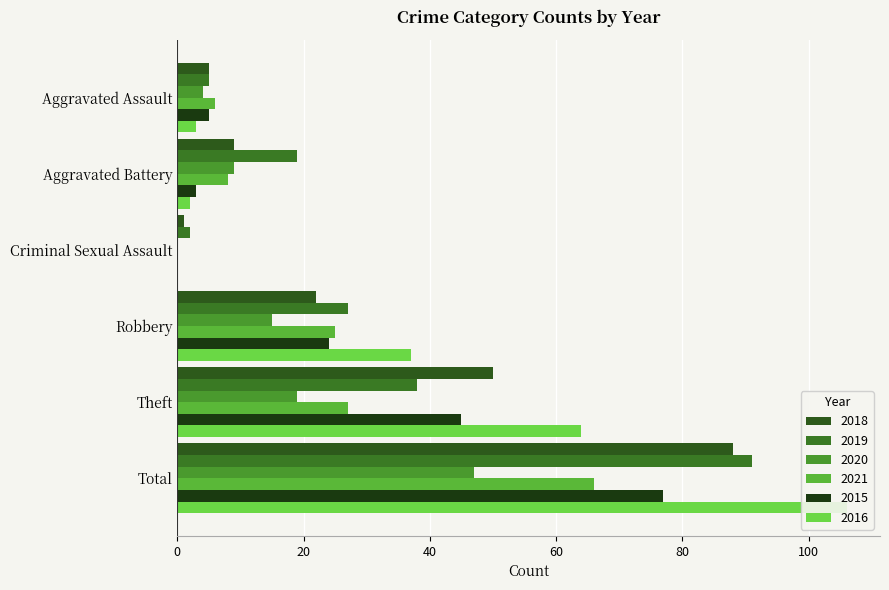

What is the difference between the 2021 values at Theft and Aggravated Battery?

19